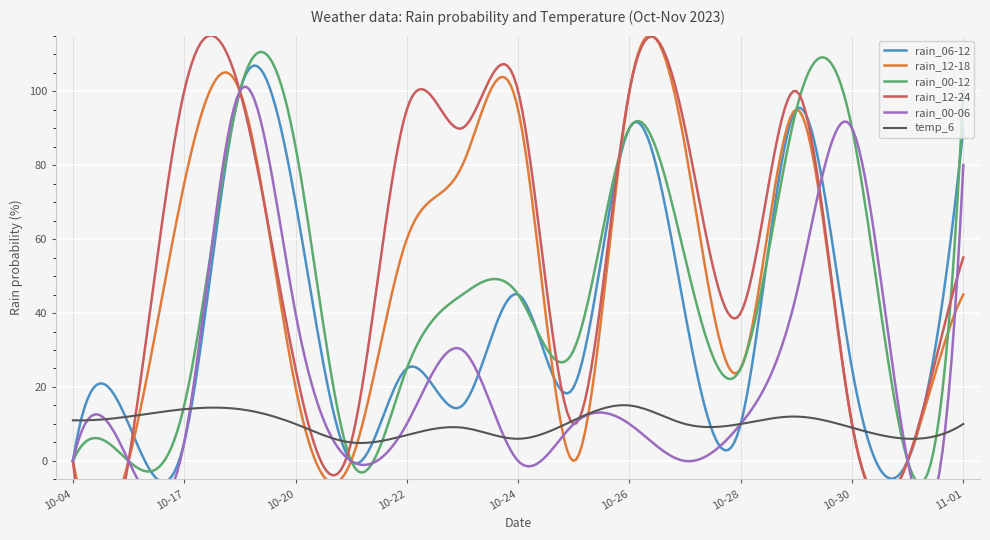

What is the highest value of the rain_06-12 series?

106.9